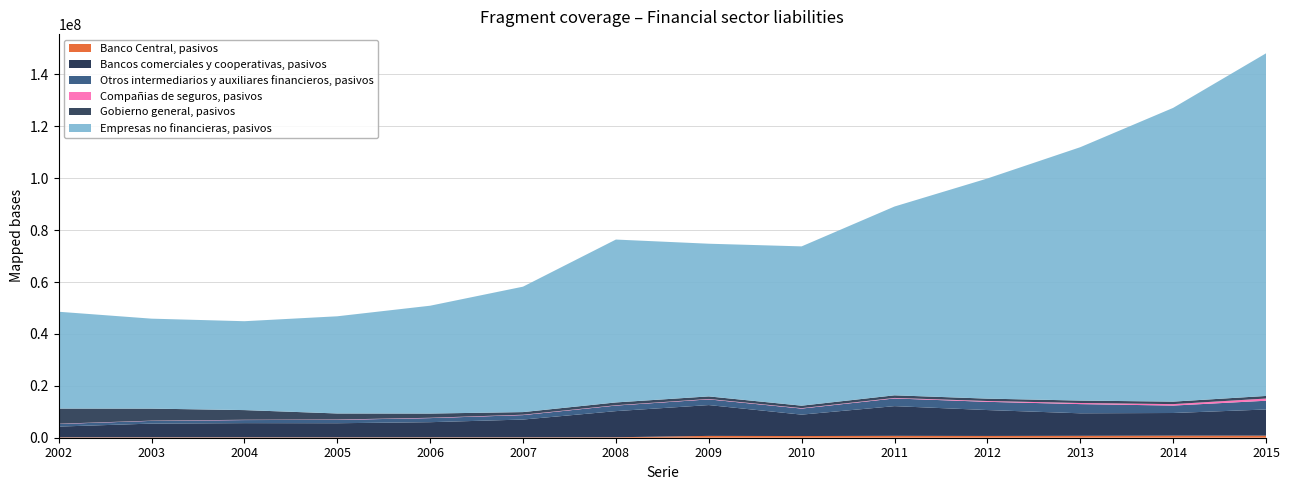

Reading right to left, list all the values displayed in this chart.

Banco Central, pasivos: 2015=801634	2014=802115	2013=735246	2012=682764	2011=726843	2010=651431	2009=704311	2008=181420	2007=150764	2006=150554	2005=139536	2004=153854	2003=151775	2002=162585
Bancos comerciales y cooperativas, pasivos: 2015=10079869	2014=8724306	2013=8676644	2012=9979293	2011=11446727	2010=8245907	2009=11877560	2008=10068839	2007=6851527	2006=5837195	2005=5446406	2004=5467855	2003=5292684	2002=4128419
Otros intermediarios y auxiliares financieros, pasivos: 2015=3371592	2014=2860389	2013=3540491	2012=3168238	2011=2959264	2010=2335119	2009=2190280	2008=2139041	2007=1714195	2006=1573339	2005=1295525	2004=1182065	2003=1044623	2002=997818
Compañias de seguros, pasivos: 2015=847192	2014=561307	2013=429502	2012=313241	2011=199461	2010=164247	2009=159451	2008=131746	2007=147953	2006=130080	2005=125687	2004=115061	2003=92191	2002=98733
Gobierno general, pasivos: 2015=994899	2014=960726	2013=932661	2012=921605	2011=1006753	2010=949513	2009=990801	2008=1076090	2007=1012327	2006=1620693	2005=2334843	2004=3727536	2003=4632666	2002=5844965
Empresas no financieras, pasivos: 2015=132013992	2014=113177608	2013=97625452	2012=84823130	2011=72746073	2010=61379868	2009=58828014	2008=62760081	2007=48328336	2006=41553852	2005=37448281	2004=34245810	2003=34663569	2002=37308194